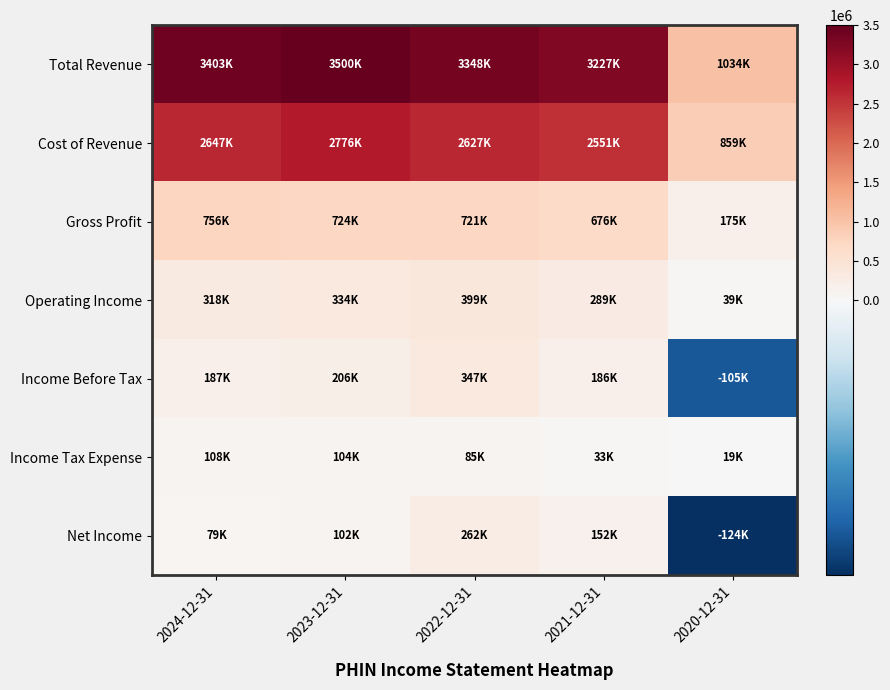

What is the total value across all series at 2023-12-31?

7746000